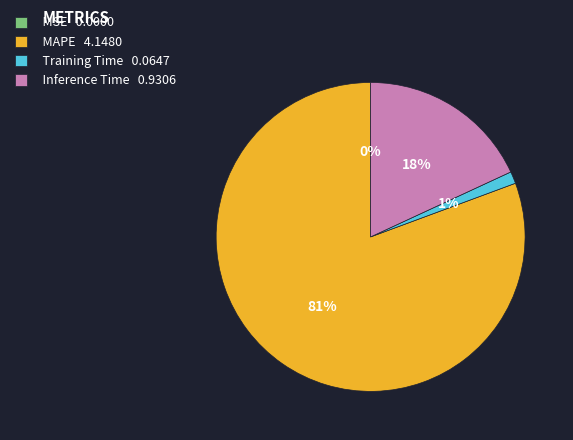

Does any single category account for the majority?

Yes